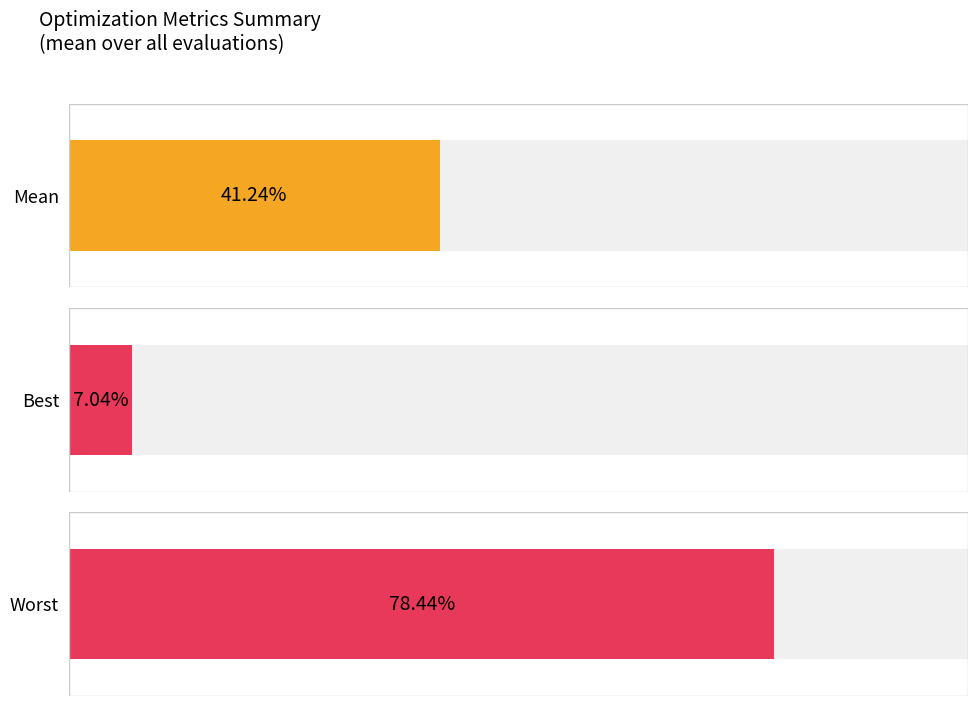

At which category is the sum across all series the highest?

3